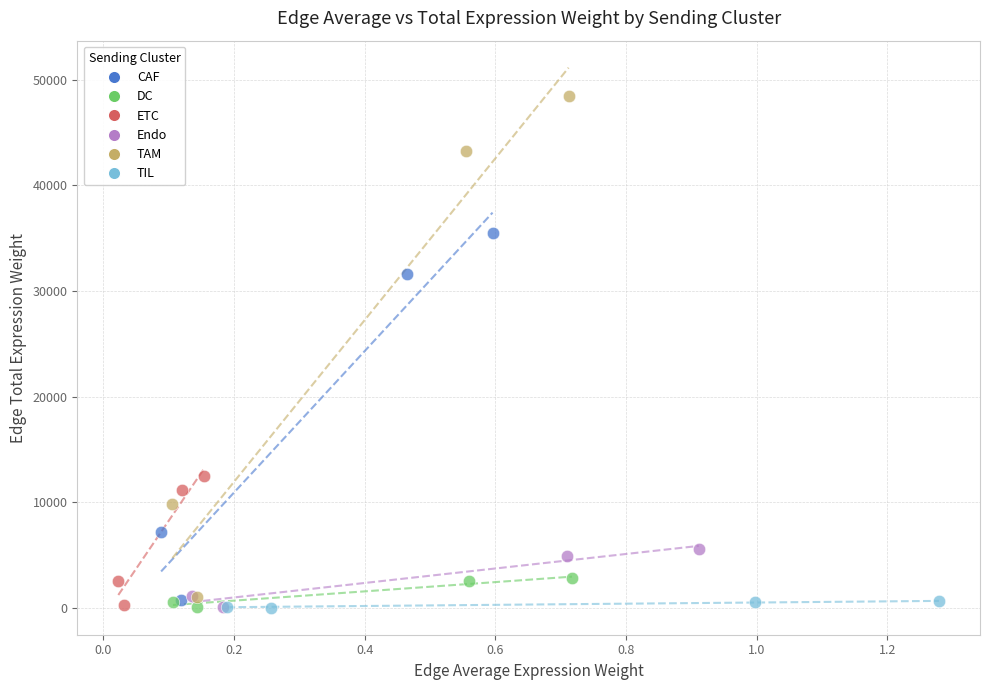

What are all the series names shown in the legend?

CAF, DC, ETC, Endo, TAM, TIL